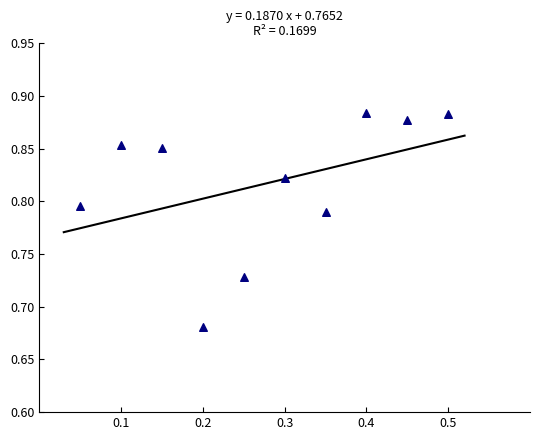

What is the range of X values (max minus min)?

0.5